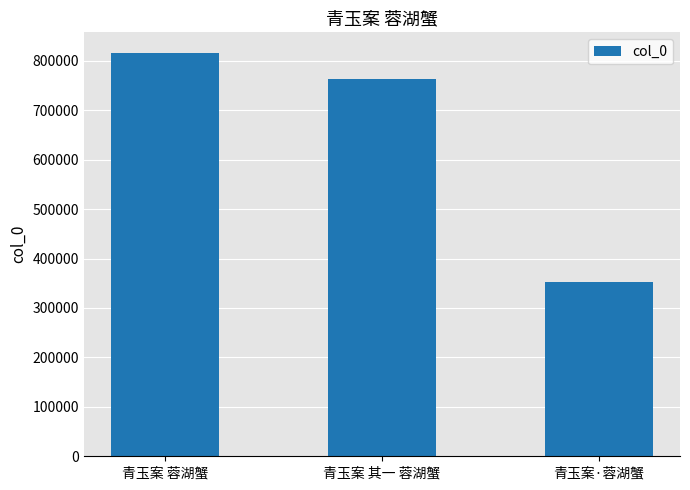

What is the label of the 3rd bar from the left?

青玉案·蓉湖蟹